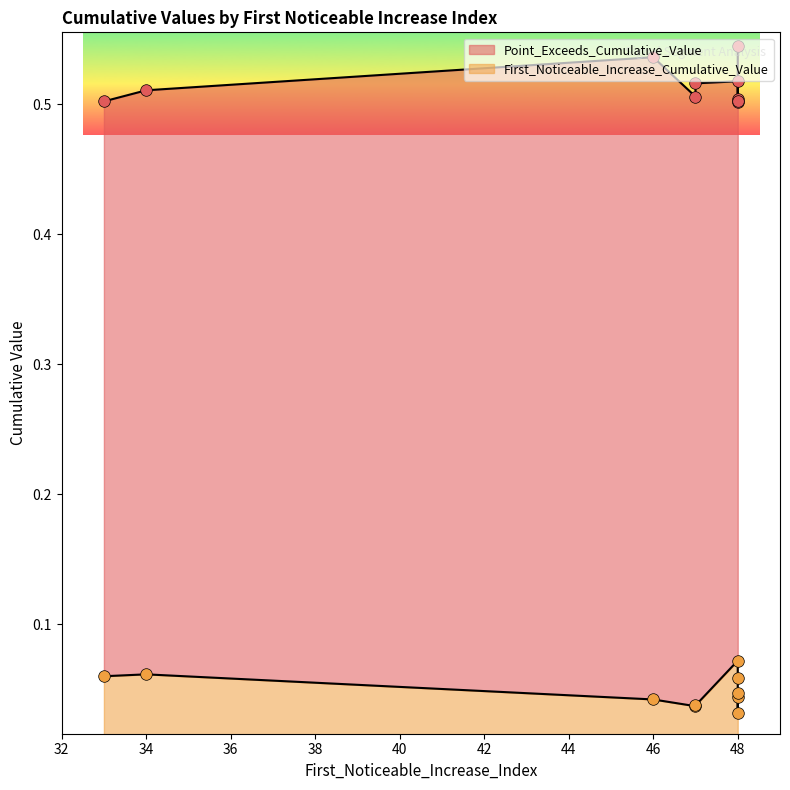

Which series reaches the minimum Y coordinate?

First_Noticeable_Increase_Cumulative_Value